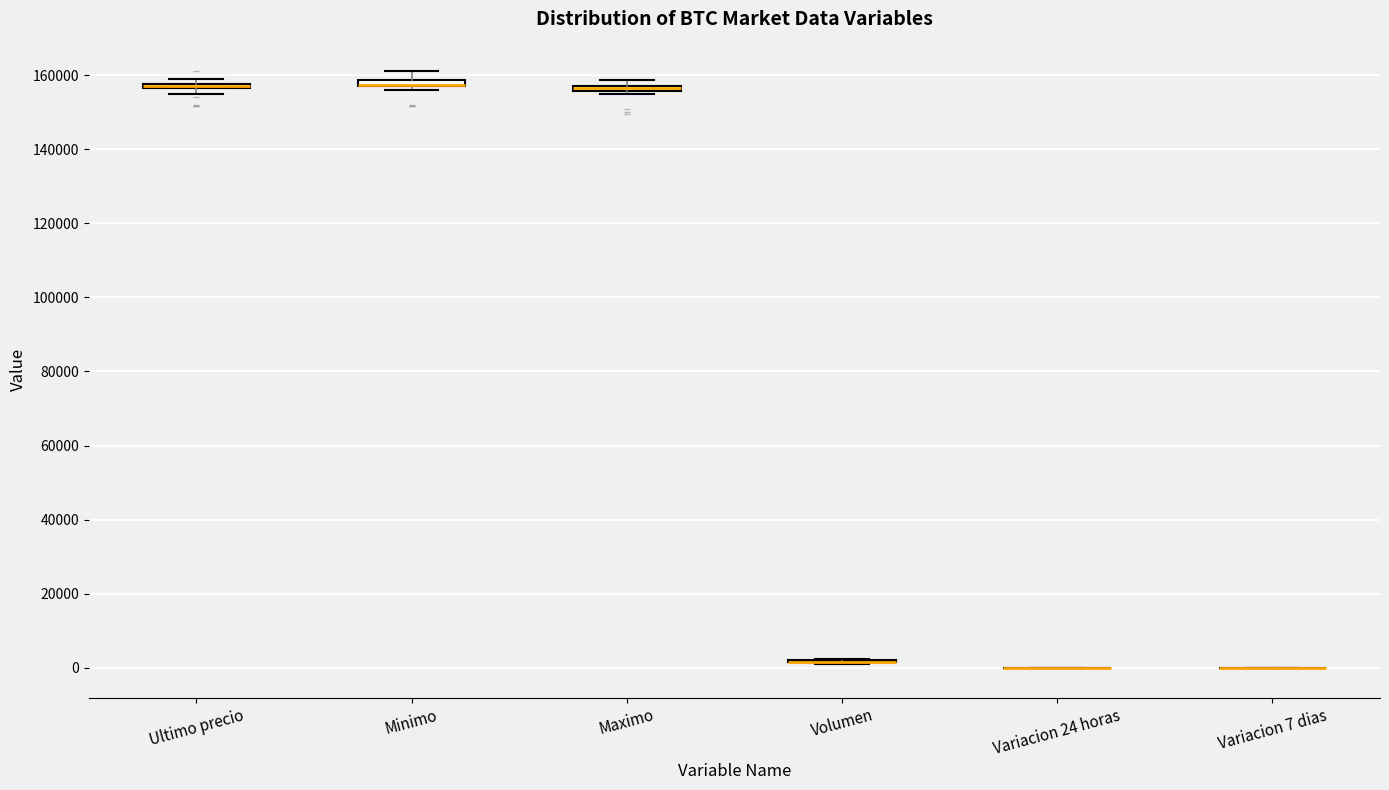

Where does the upper whisker of the box for Minimo end on the y-axis? The values are not printed on the chart, so give them approximately, as read against the axis.

162000